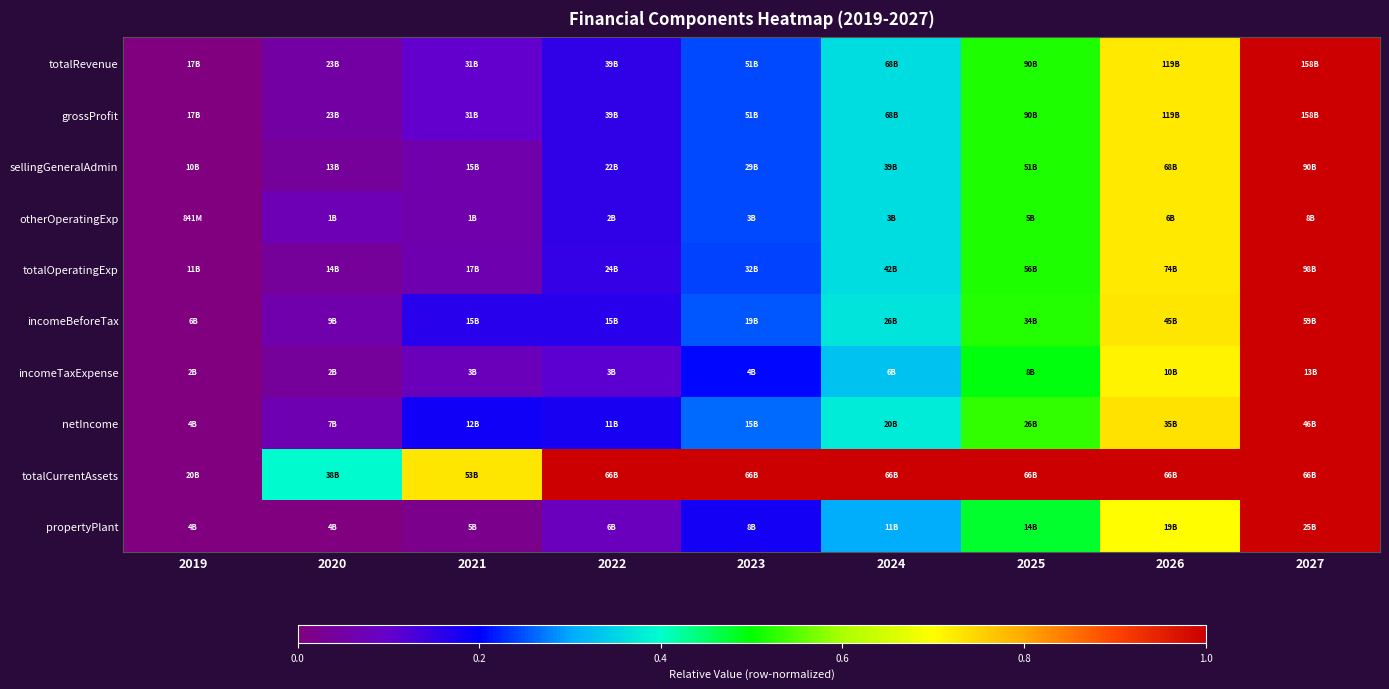

What is the difference between the highest and lowest values at 2025?

0.5